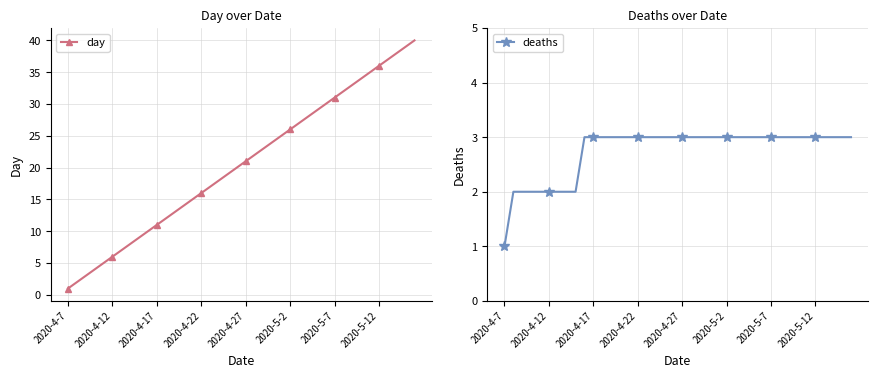

How many lines are shown in the chart?

2